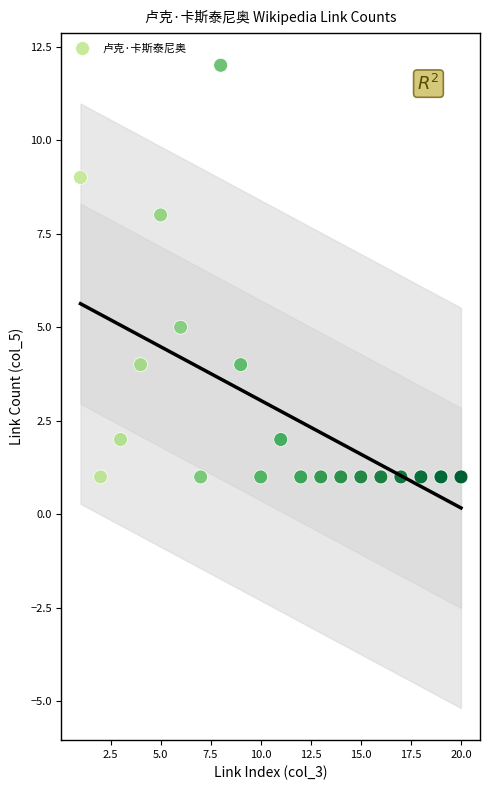

What is the range of Y values (max minus min)?

11